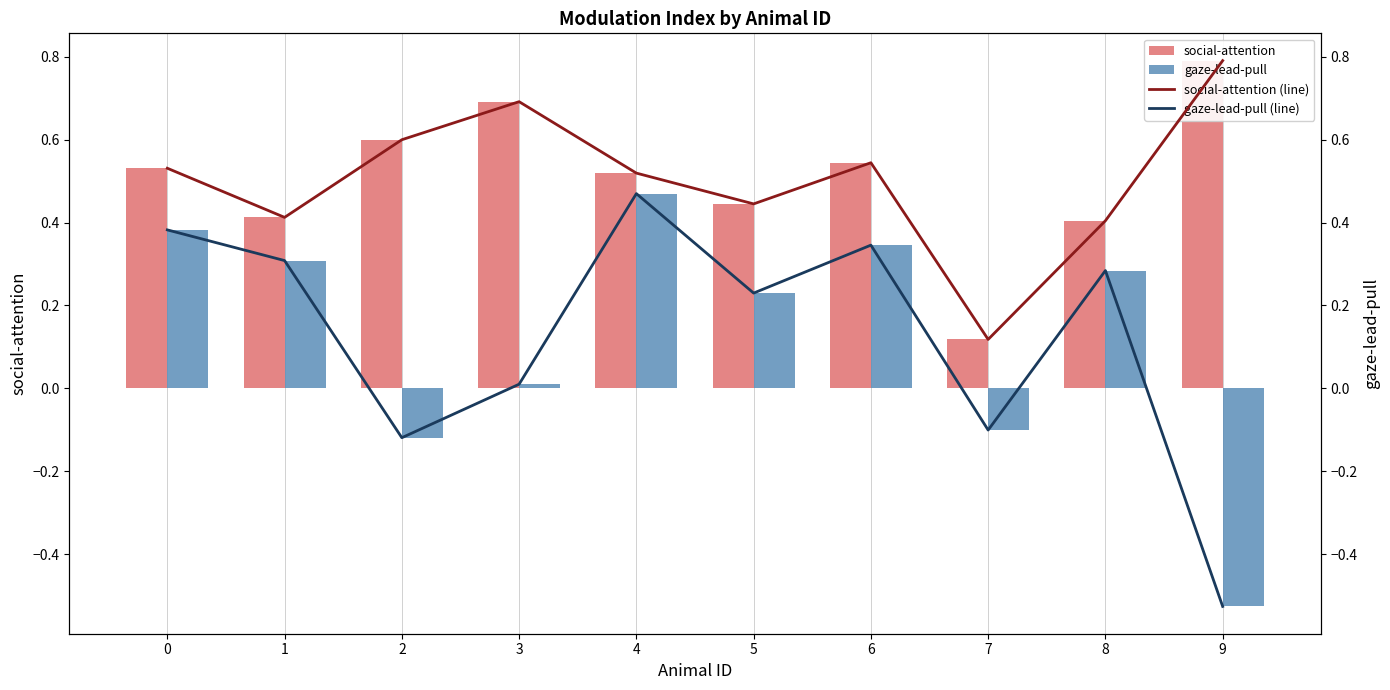

What is the difference between the second highest and second lowest values in the gaze-lead-pull (line) series?

0.5